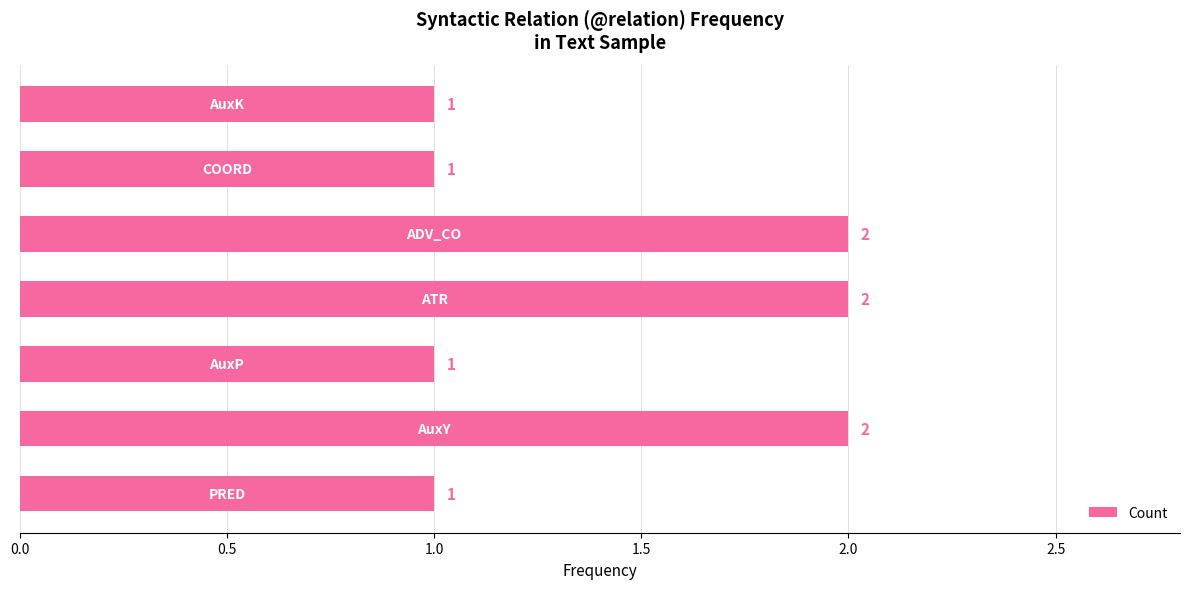

How many bars are there in total?

7